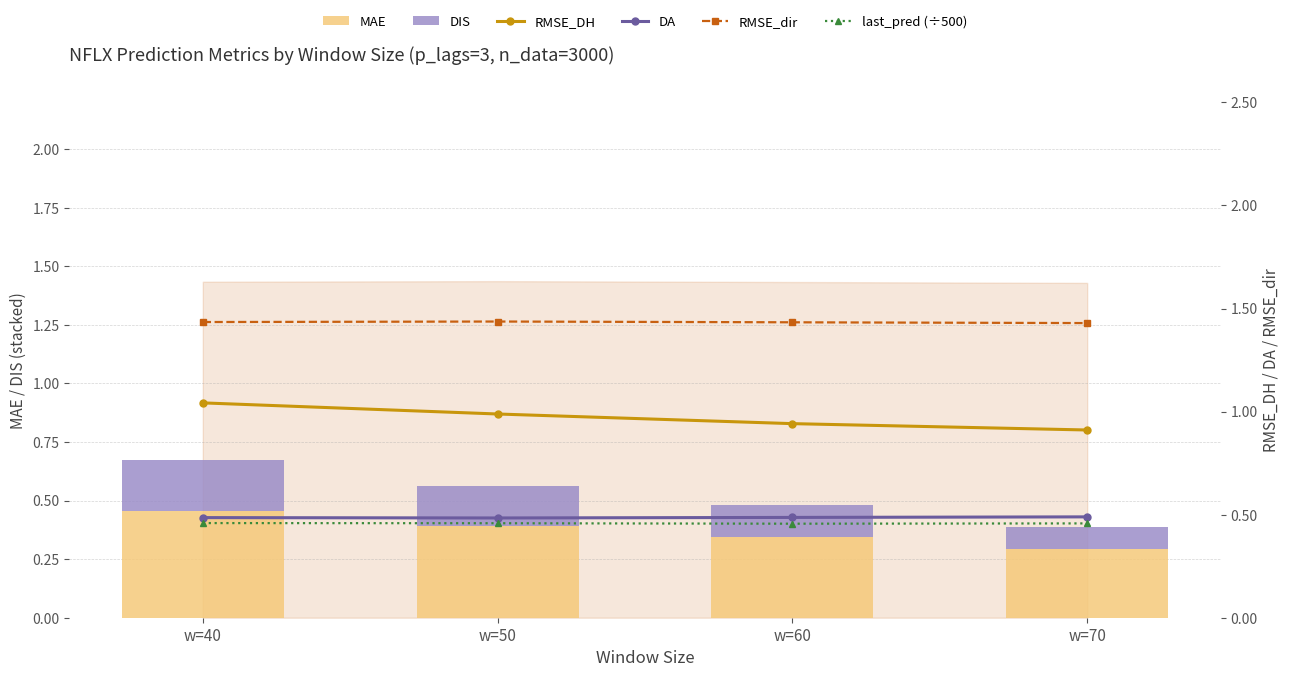

How many categories are shown in the chart?

4